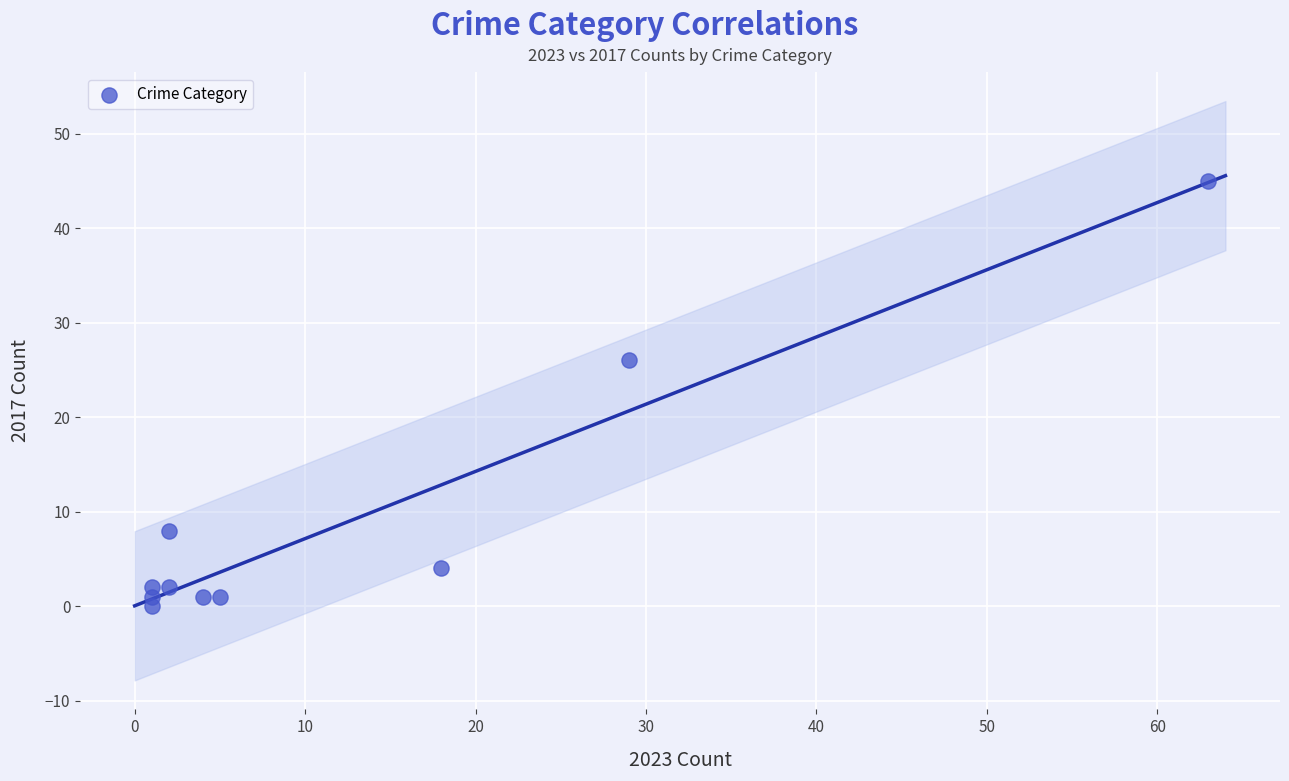

What Y value in the scatter plot is closest to 22?

26